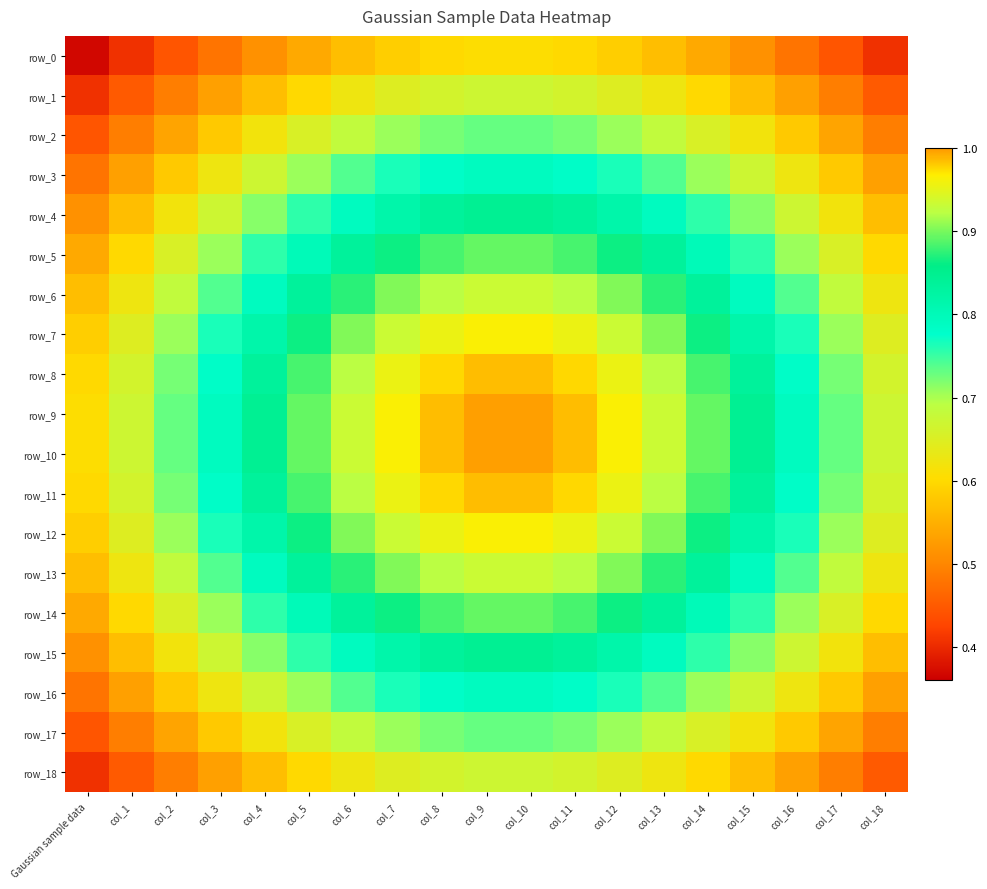

Is it true that row_17 equals 0.6 at col_16?

True